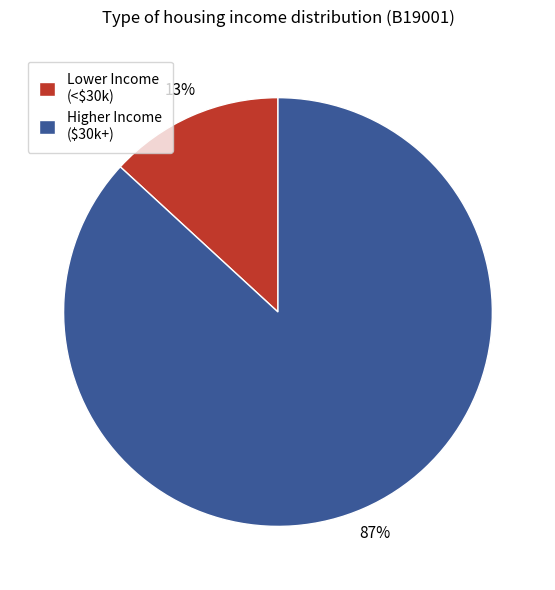

What percentage is the Higher Income ($30k+) slice, to the nearest percent?

87%